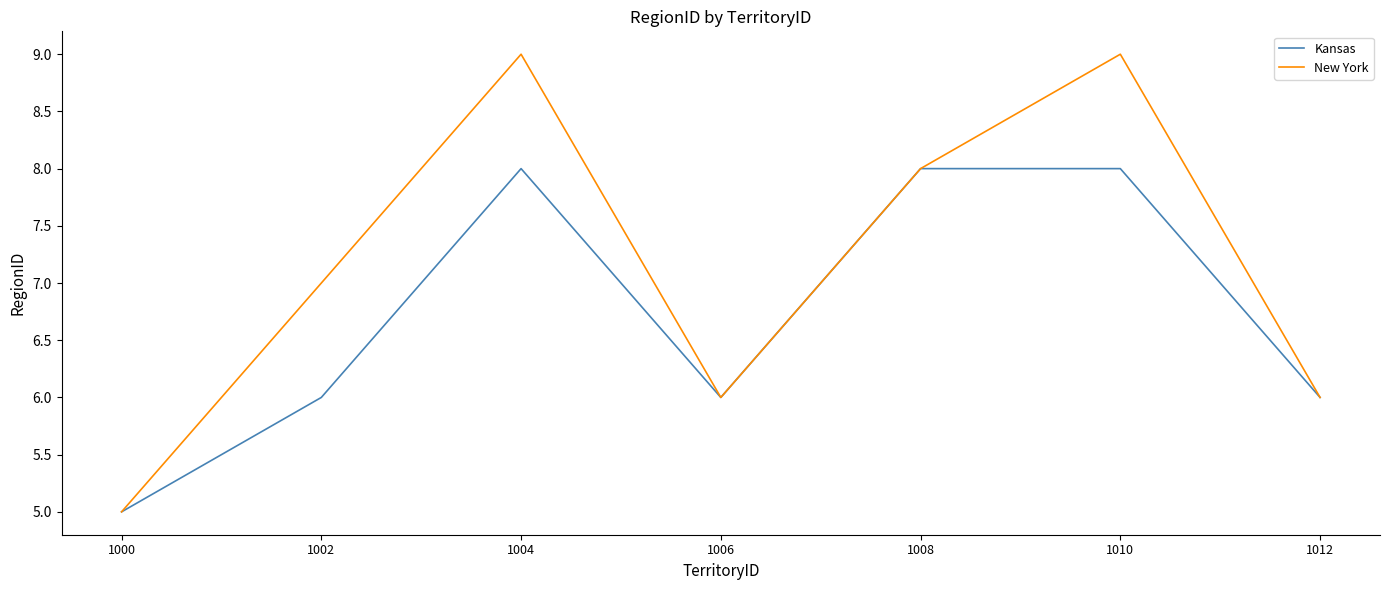

Which series has the widest spread of values?

New York